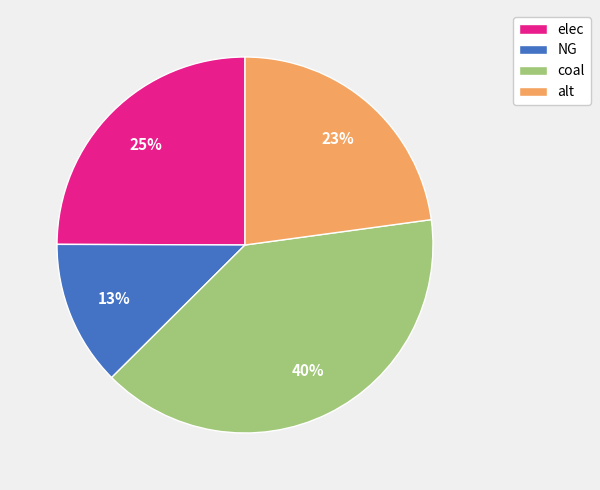

Which has a higher value, coal or elec?

coal